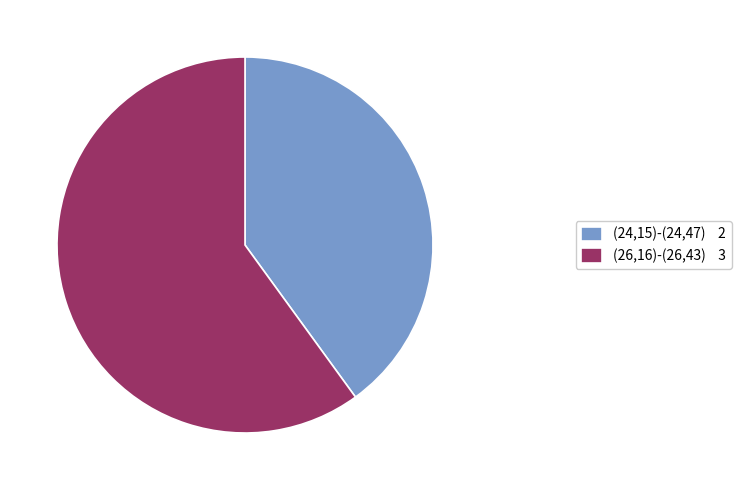

The (26,16)-(26,43) slice represents 48% of the pie. True or false?

False